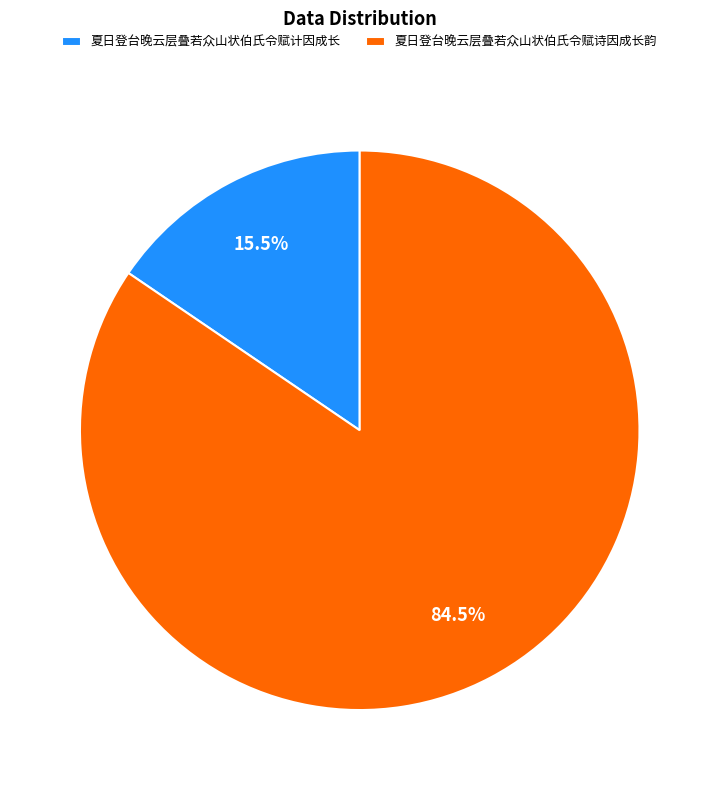

Does any single category account for the majority?

Yes